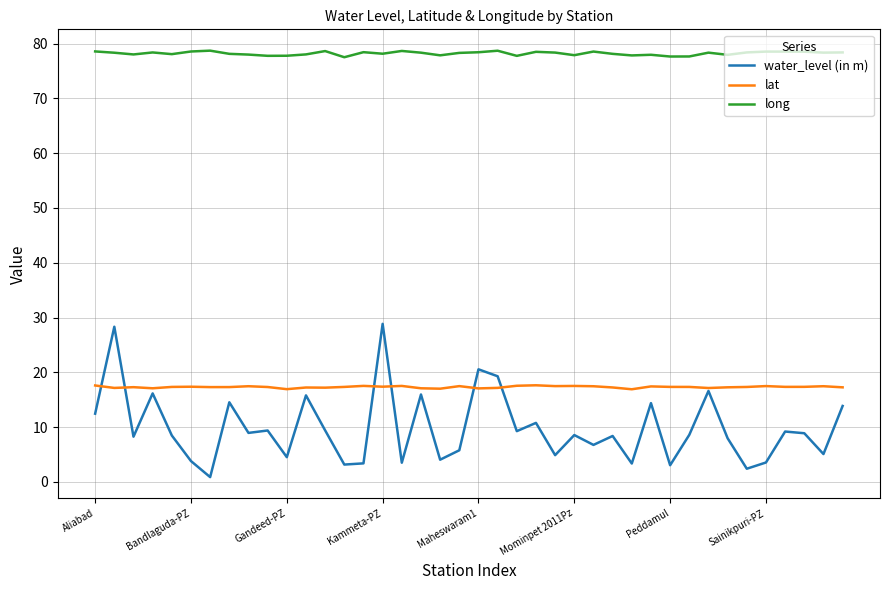

Which series has the largest total across all categories?

long